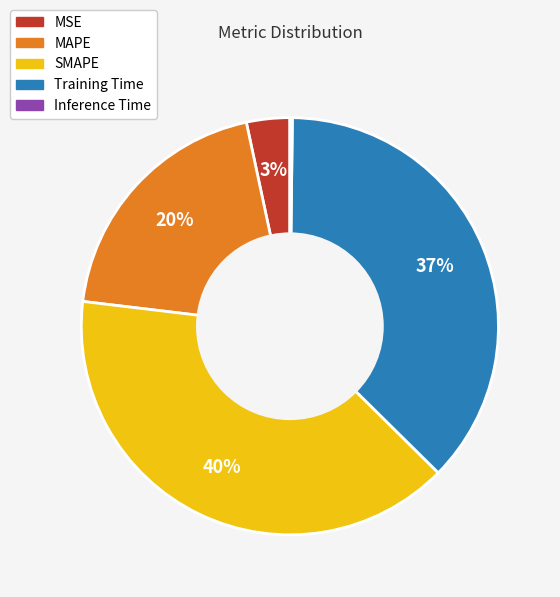

Is there any slice that represents more than half of the pie?

No